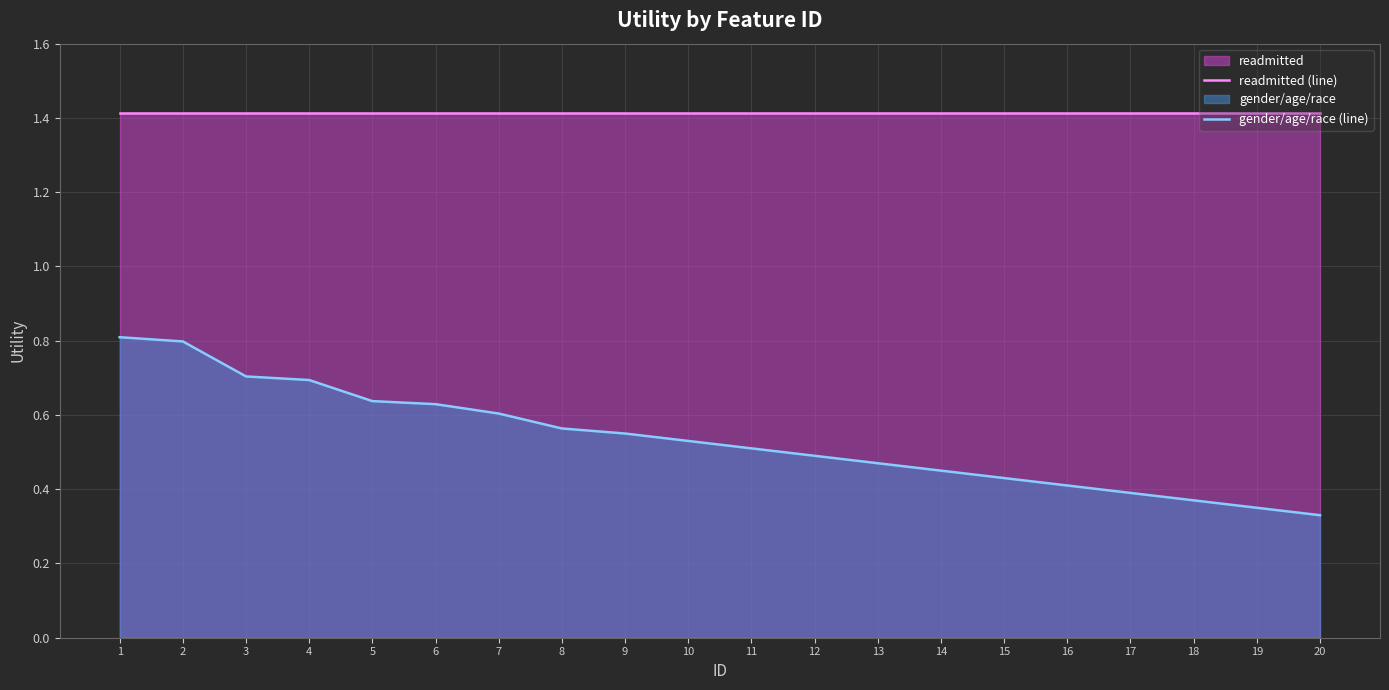

What is the maximum value for readmitted (line)?

1.4